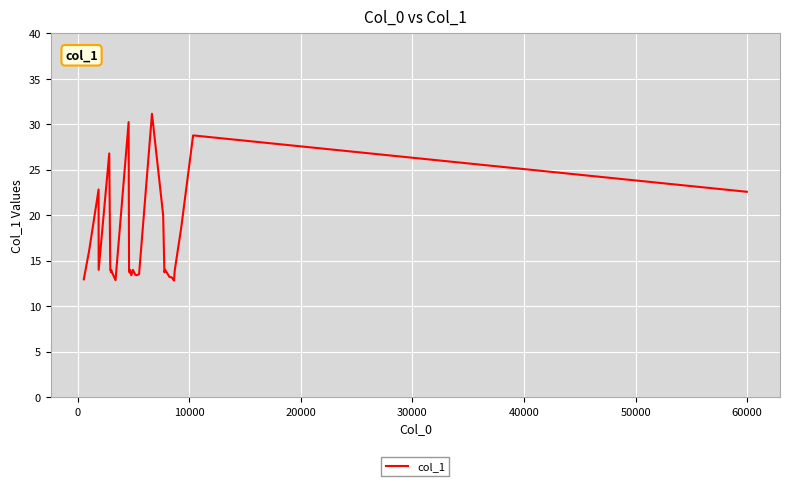

What is the smallest value displayed?

12.8